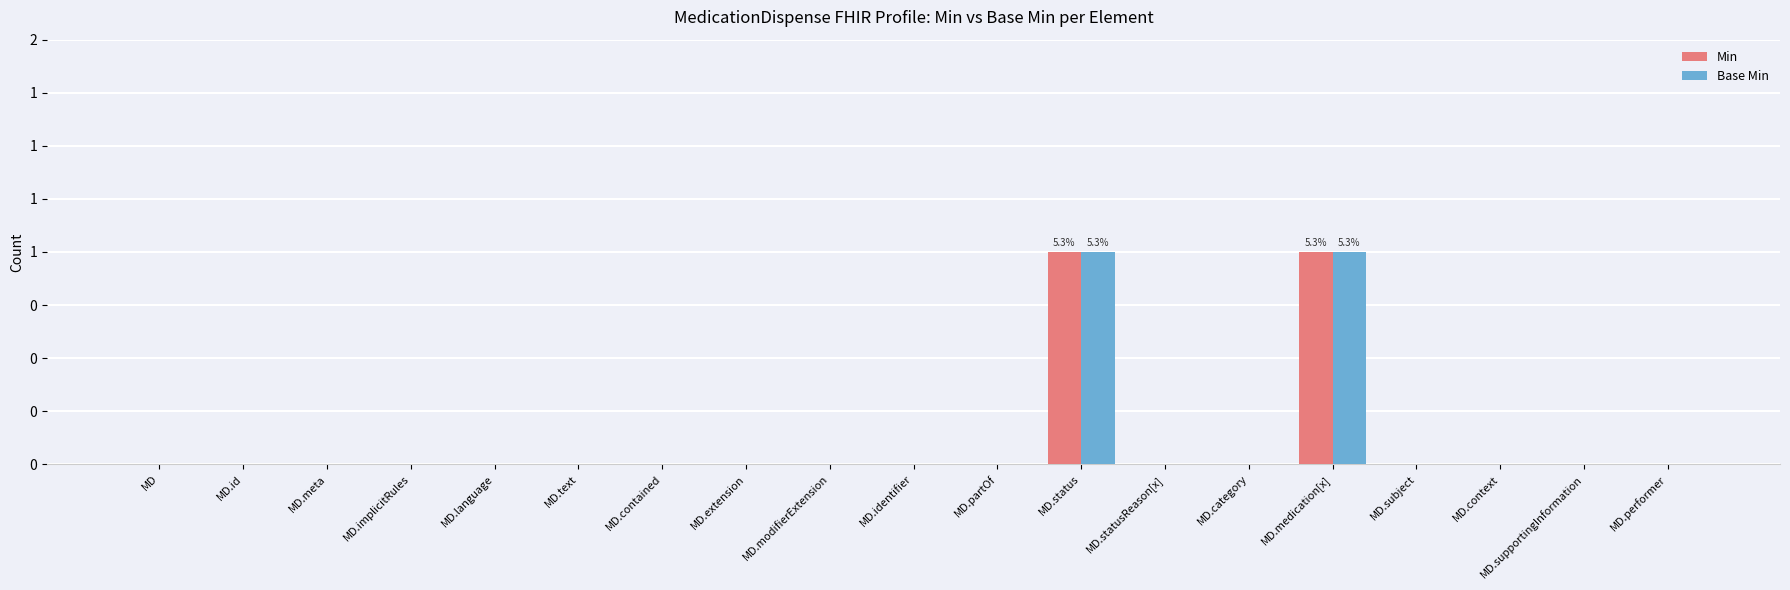

What are all the series names shown in the legend?

Min, Base Min